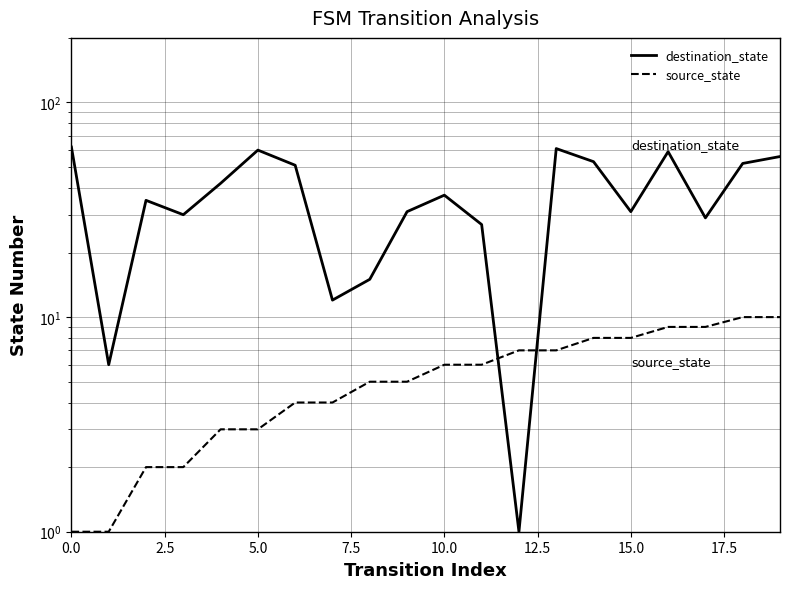

Where is destination_state nearest to the value 31?

9